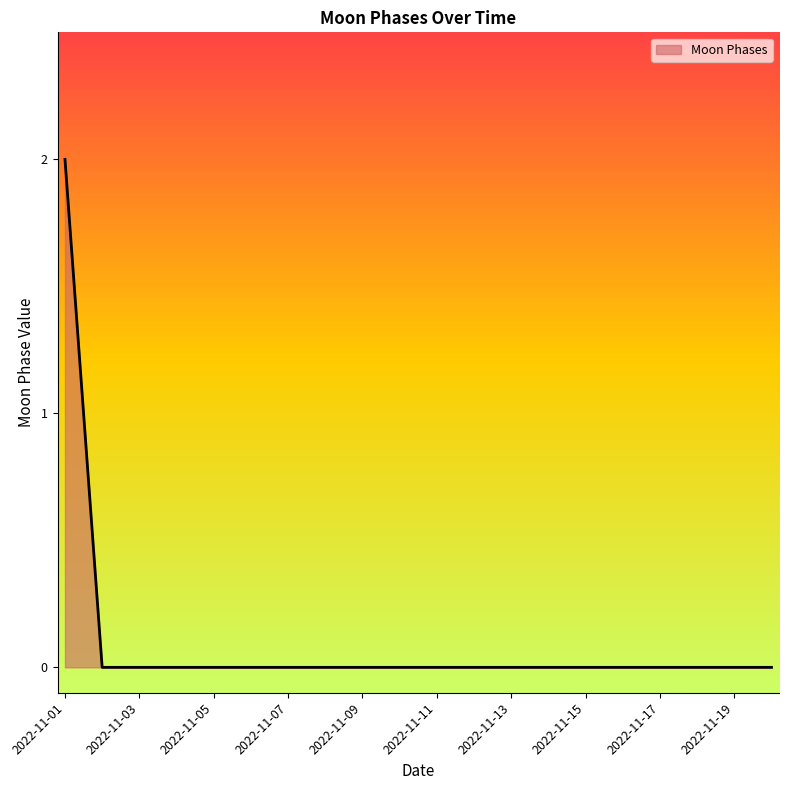

Is this an area chart (filled region under the line)?

Yes